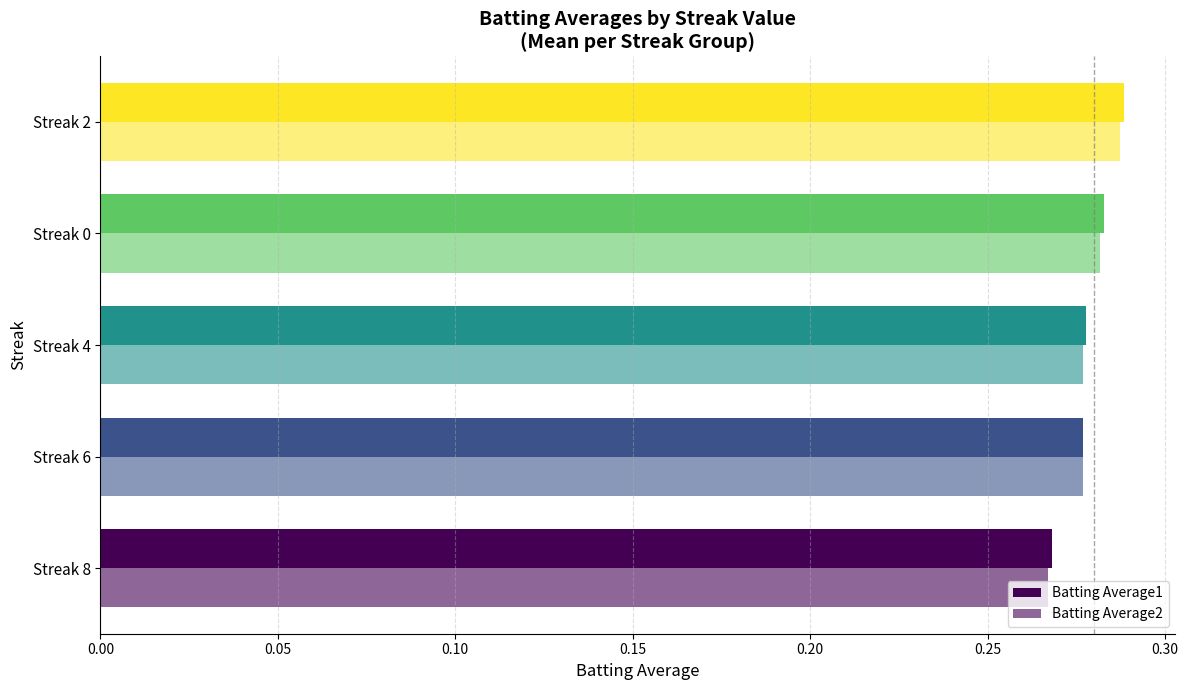

What is the value of the Batting Average1 bar at the 3rd from the left?

0.3